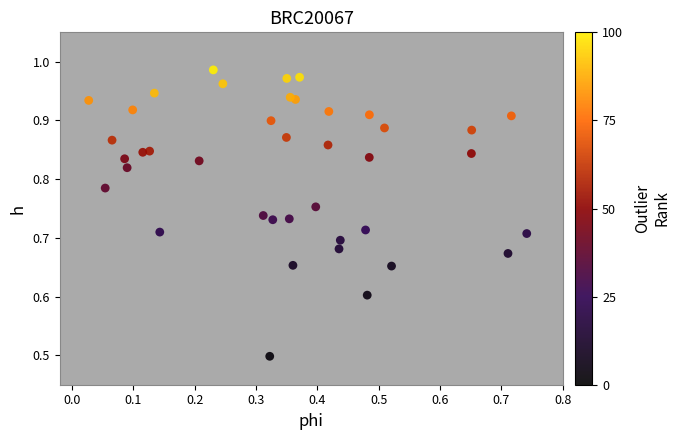

What is the range of Y values (max minus min)?

0.5